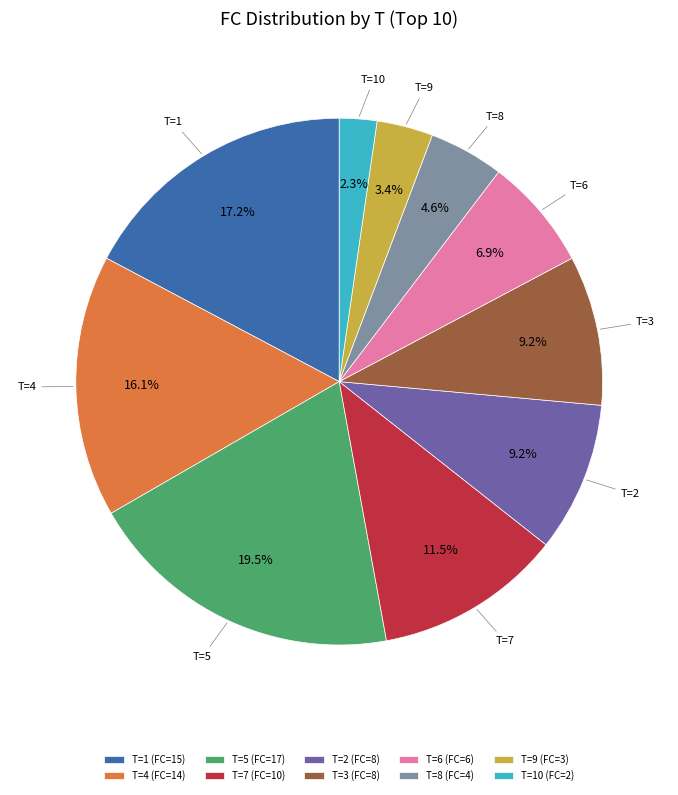

Which has a higher value, T=3 or T=7?

T=7